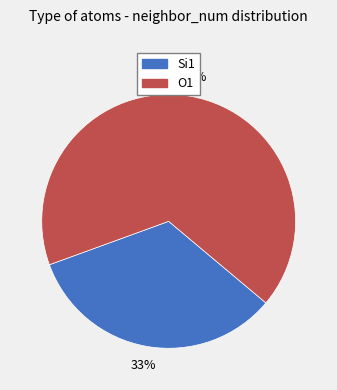

What is the smallest slice in the pie chart?

Si1